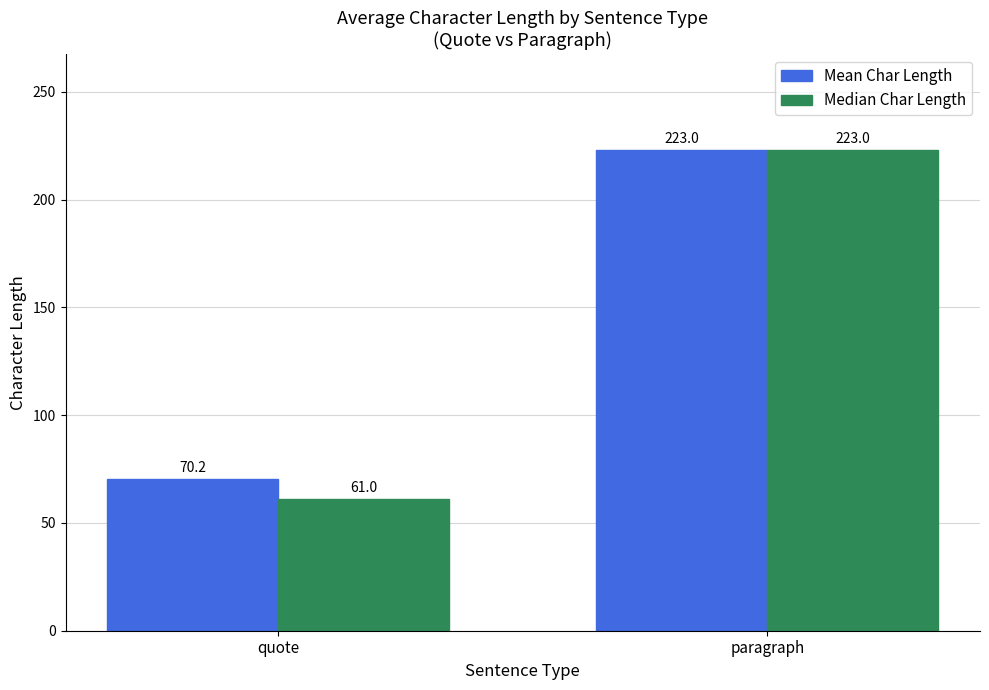

At how many categories does at least one series exceed 193?

1